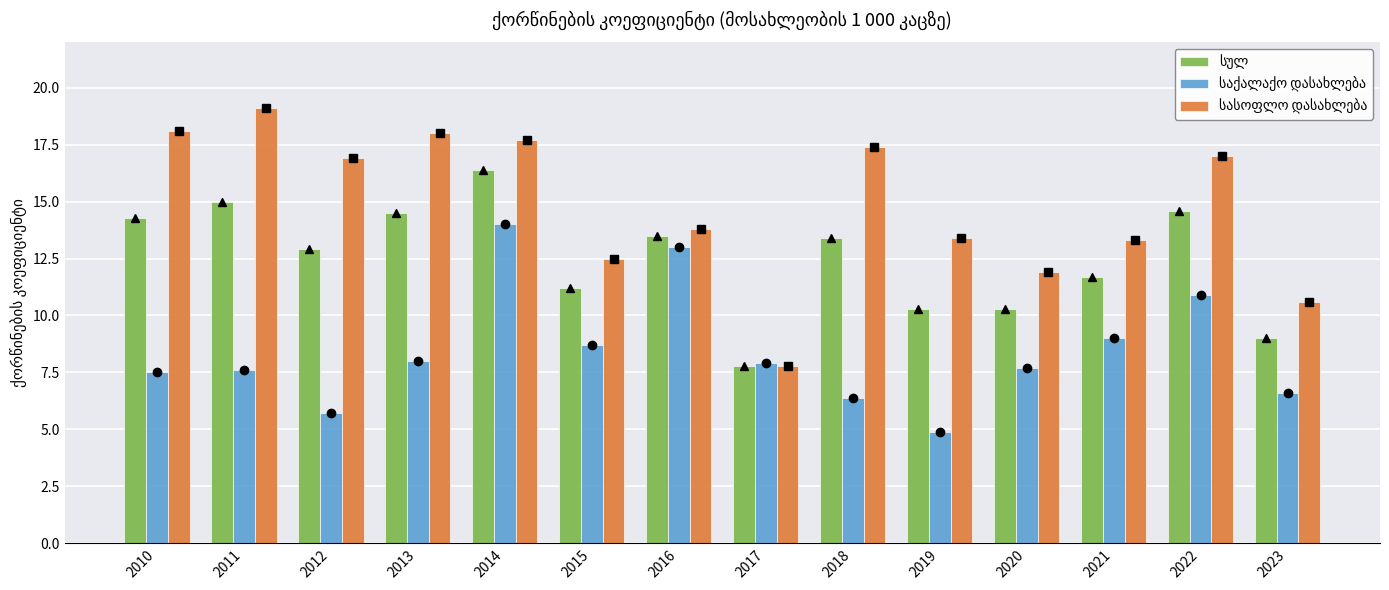

Which series has the largest total across all categories?

სასოფლო დასახლება